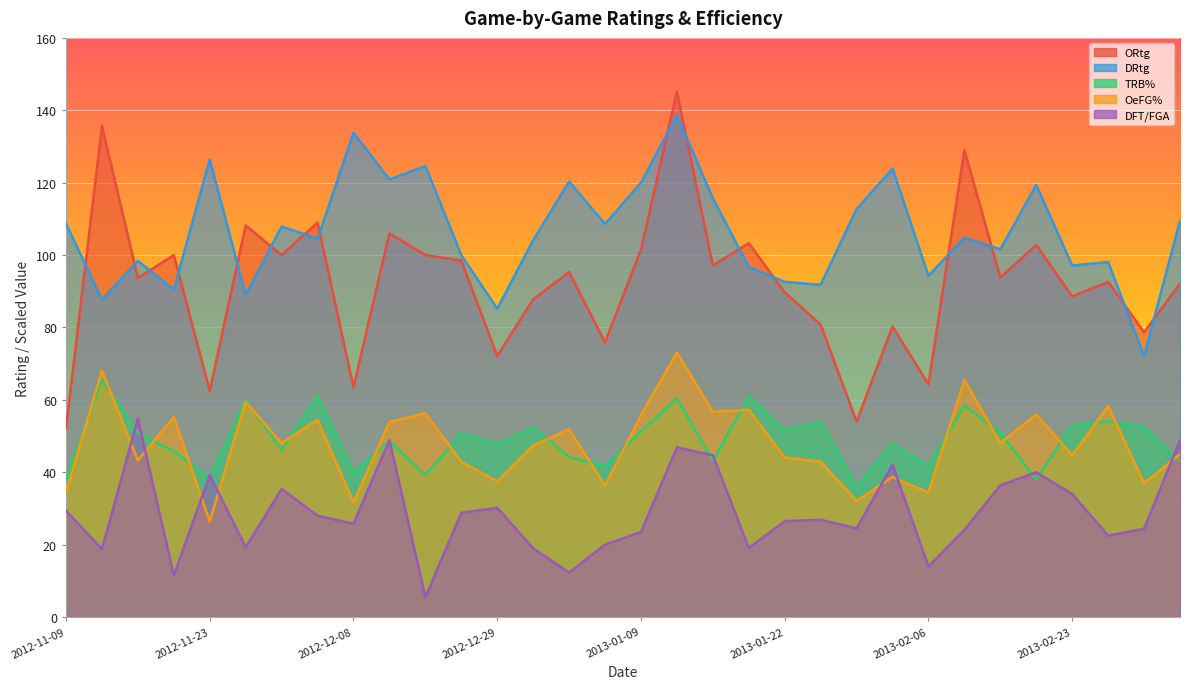

Which series has the largest total across all categories?

DRtg